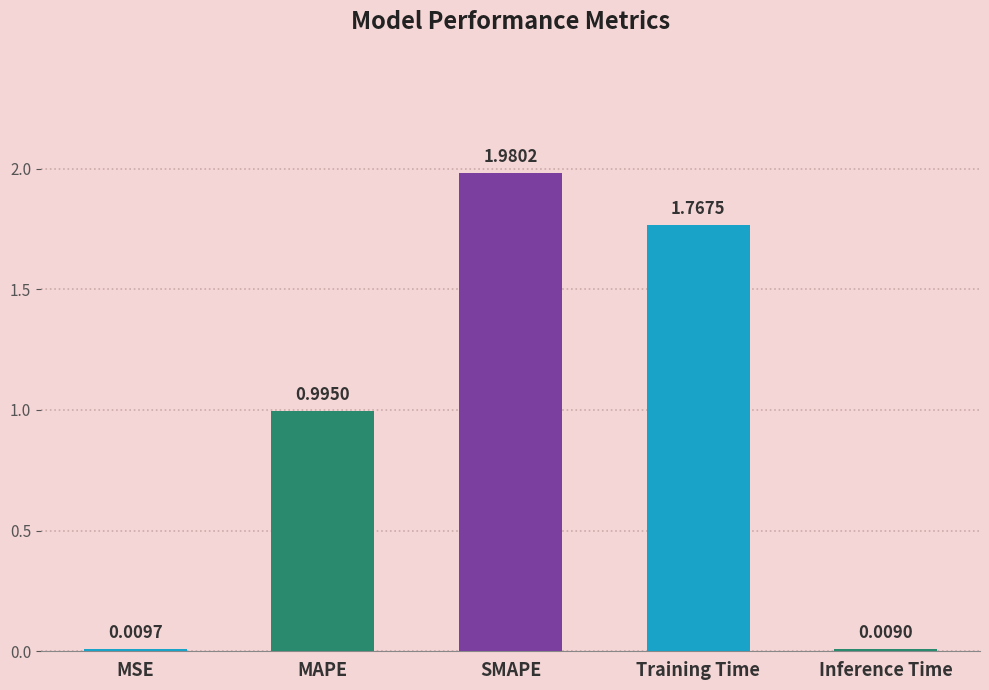

List the labels in order of value, smallest first.

Inference Time, MSE, MAPE, Training Time, SMAPE